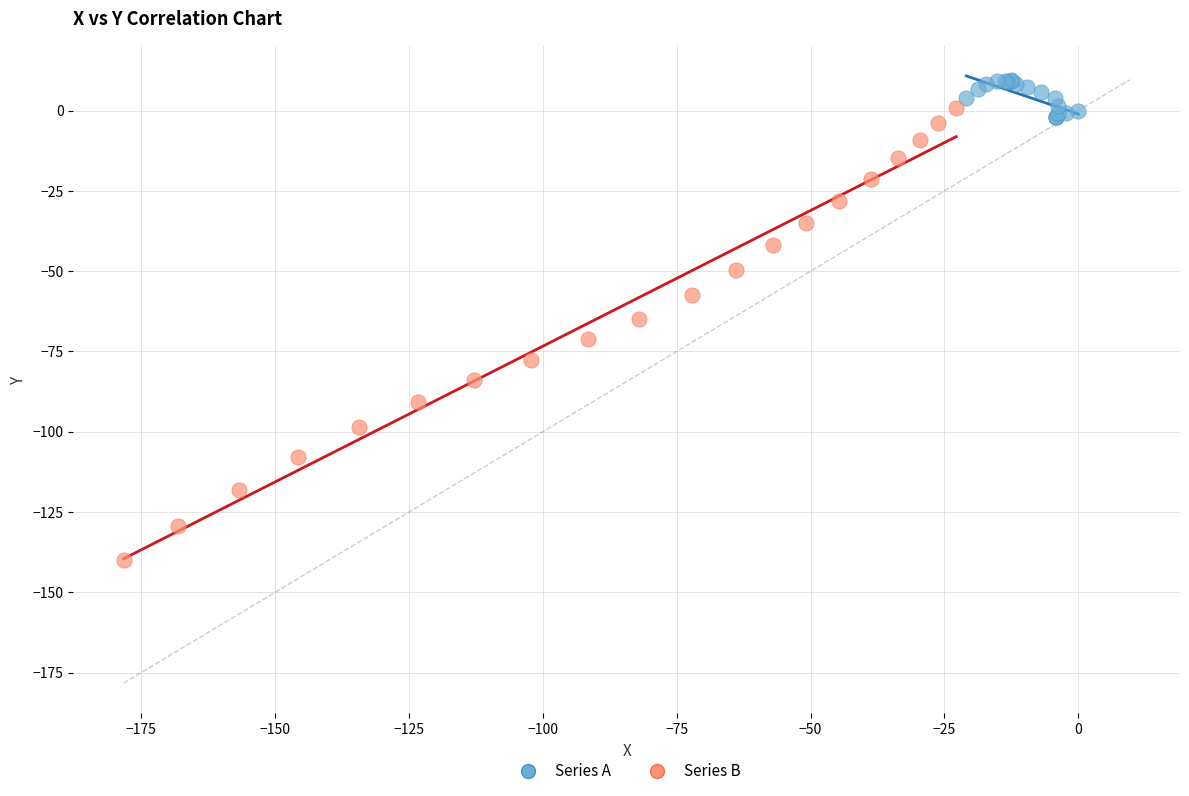

Which series reaches the minimum Y coordinate?

Series B